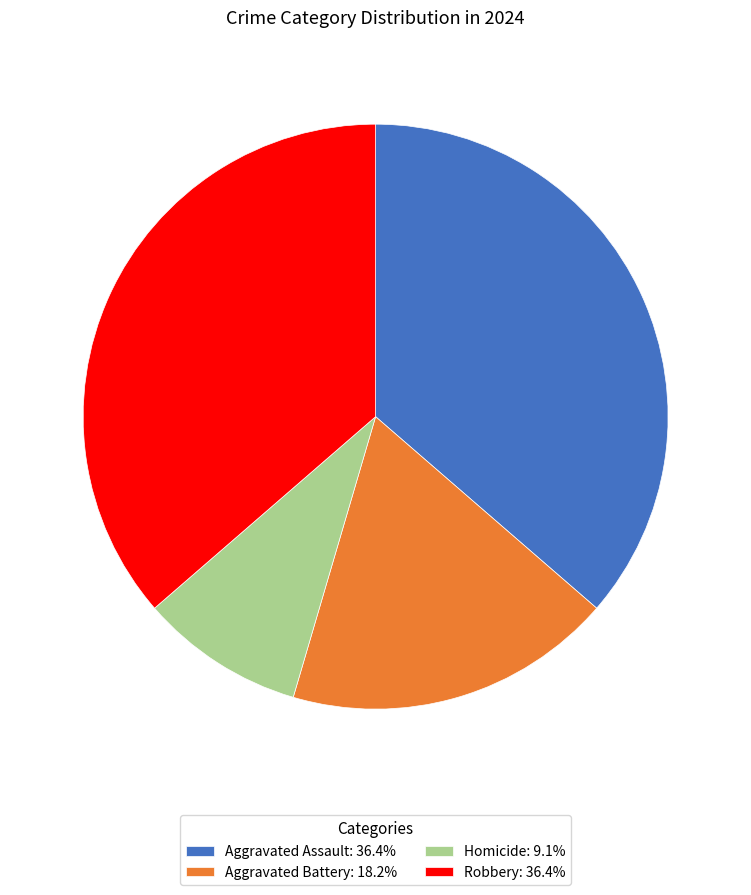

Approximately how many times larger is the value at Robbery: 36.4% compared to Aggravated Assault: 36.4%?

1.0